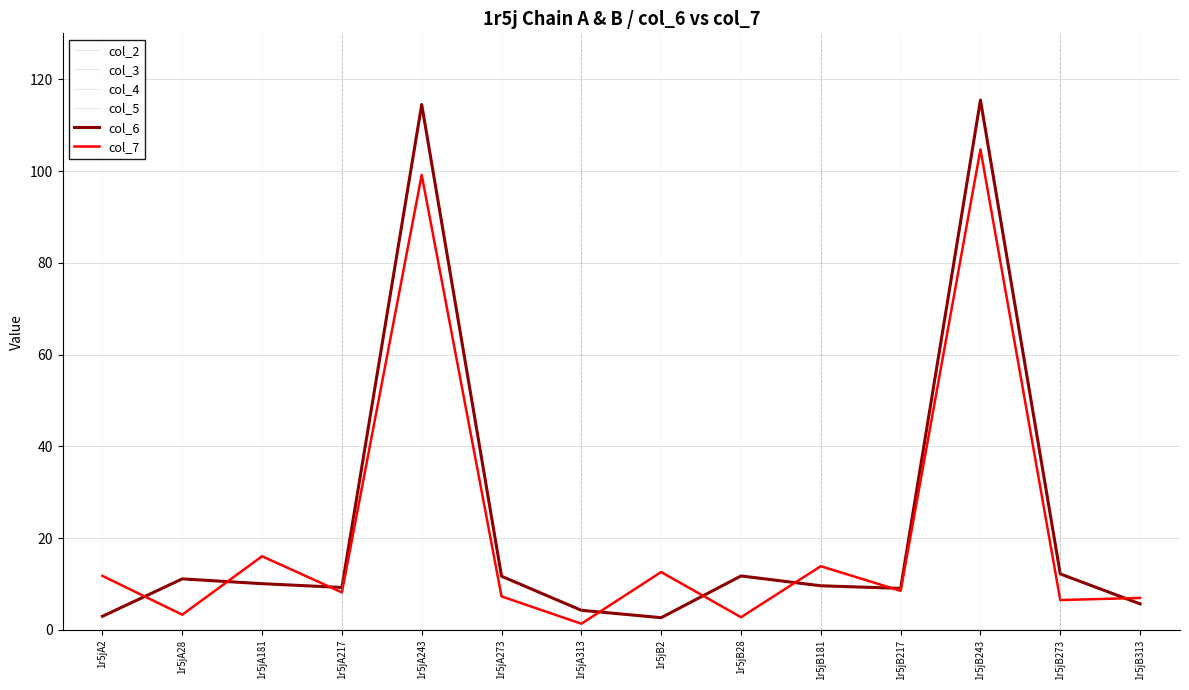

The col_2 series shows 0.0 at 1r5jB243. True or false?

True